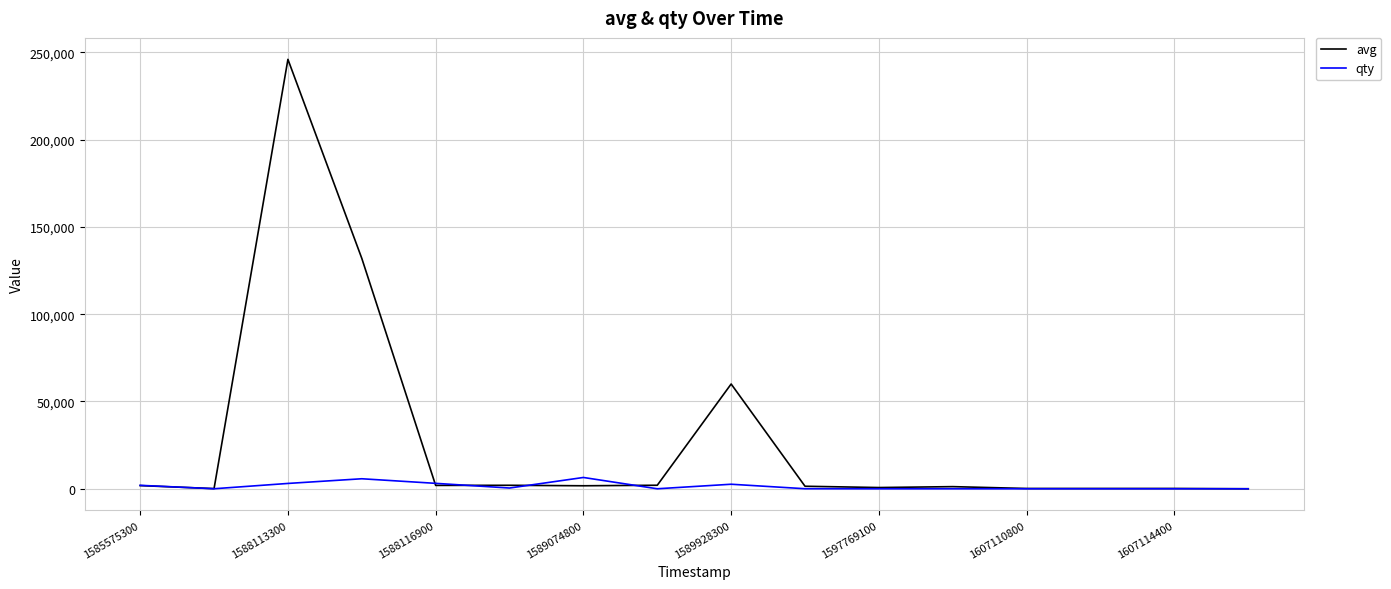

True or false: qty and avg intersect in this chart.

True